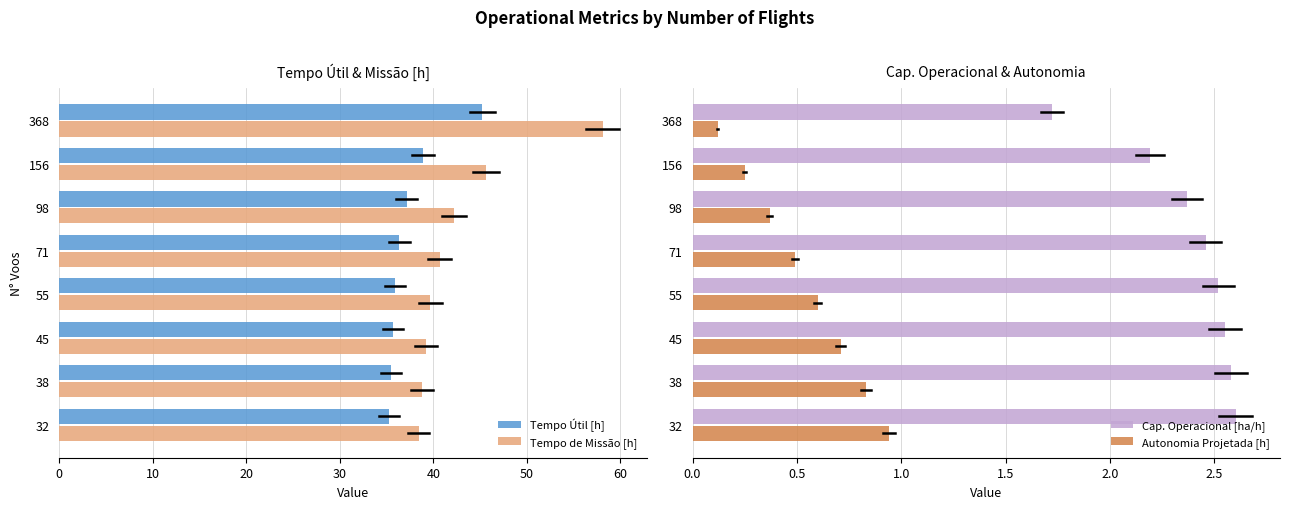

Is it true that Tempo de Missão [h] equals 68.3 at 45?

False